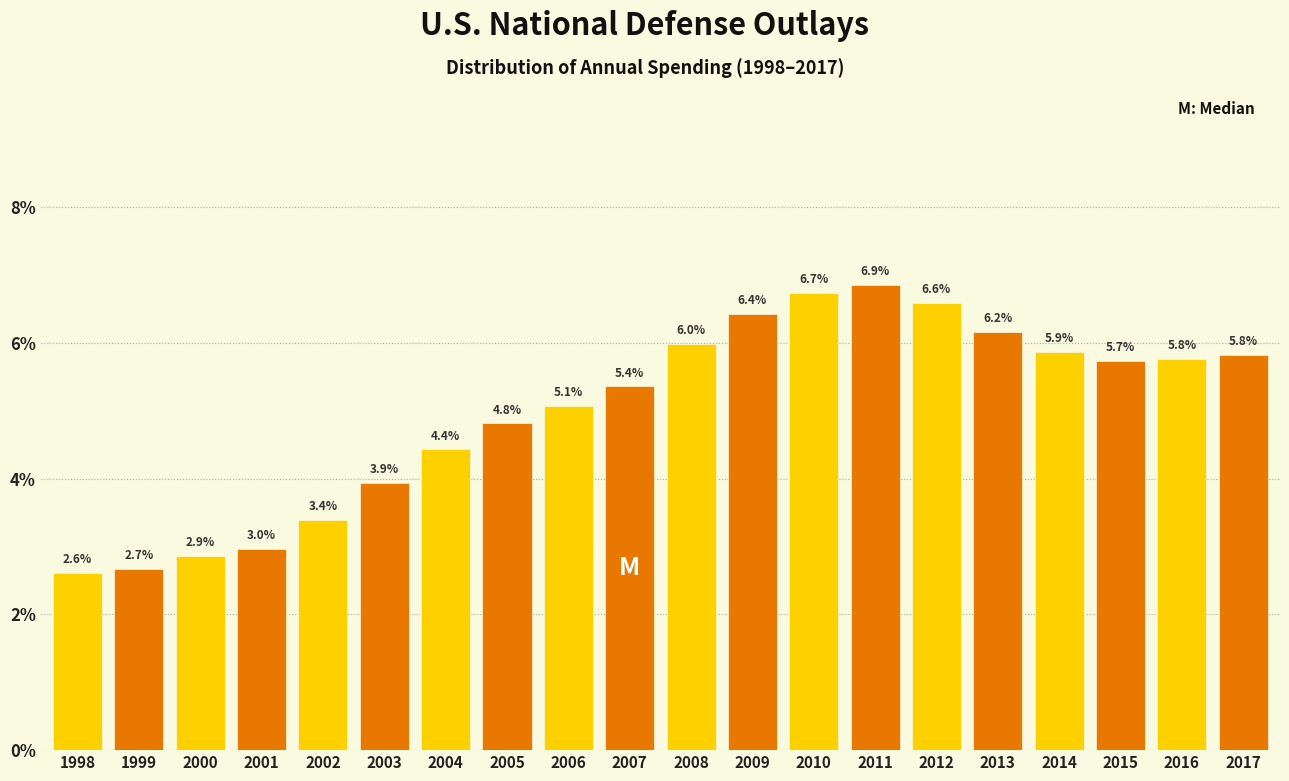

Reading left to right, extract all data points from this chart.

1998=2.6	1999=2.7	2000=2.9	2001=3.0	2002=3.4	2003=3.9	2004=4.4	2005=4.8	2006=5.1	2007=5.4	2008=6.0	2009=6.4	2010=6.7	2011=6.9	2012=6.6	2013=6.2	2014=5.9	2015=5.7	2016=5.8	2017=5.8